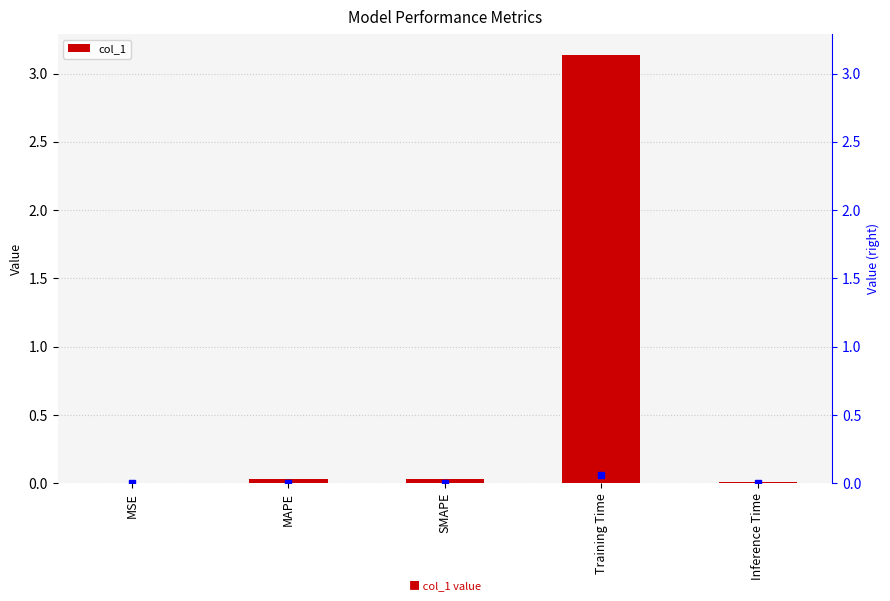

Reading left to right, list all the values displayed in this chart.

MSE=0.0	MAPE=0.0	SMAPE=0.0	Training Time=3.1	Inference Time=0.0